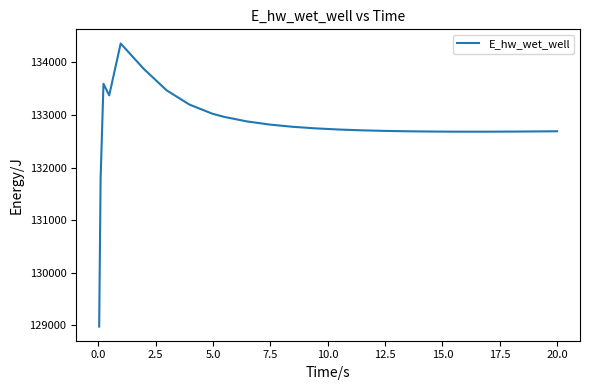

What is the smallest value displayed?

128975.5